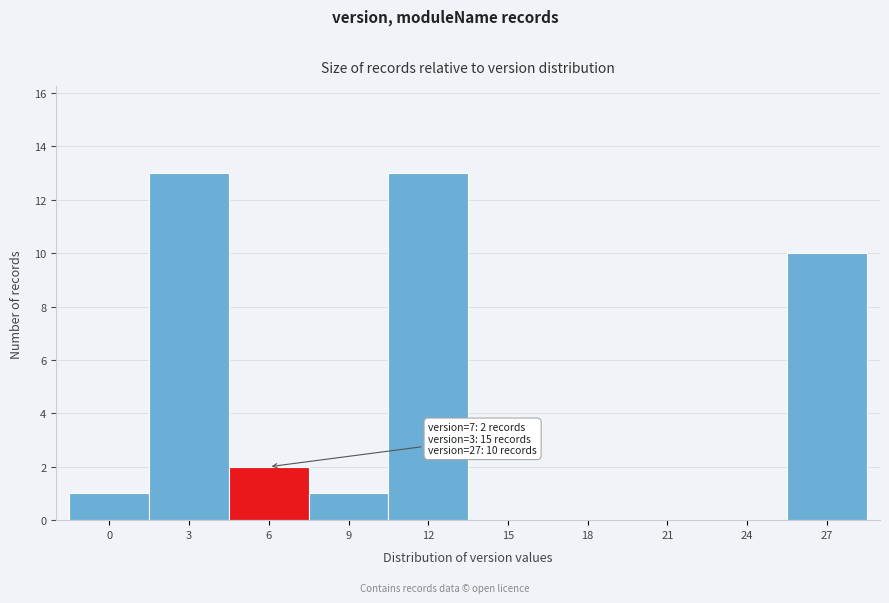

Reading right to left, extract all data points from this chart.

27=10	24=0	21=0	18=0	15=0	12=13	9=1	6=2	3=13	0=1